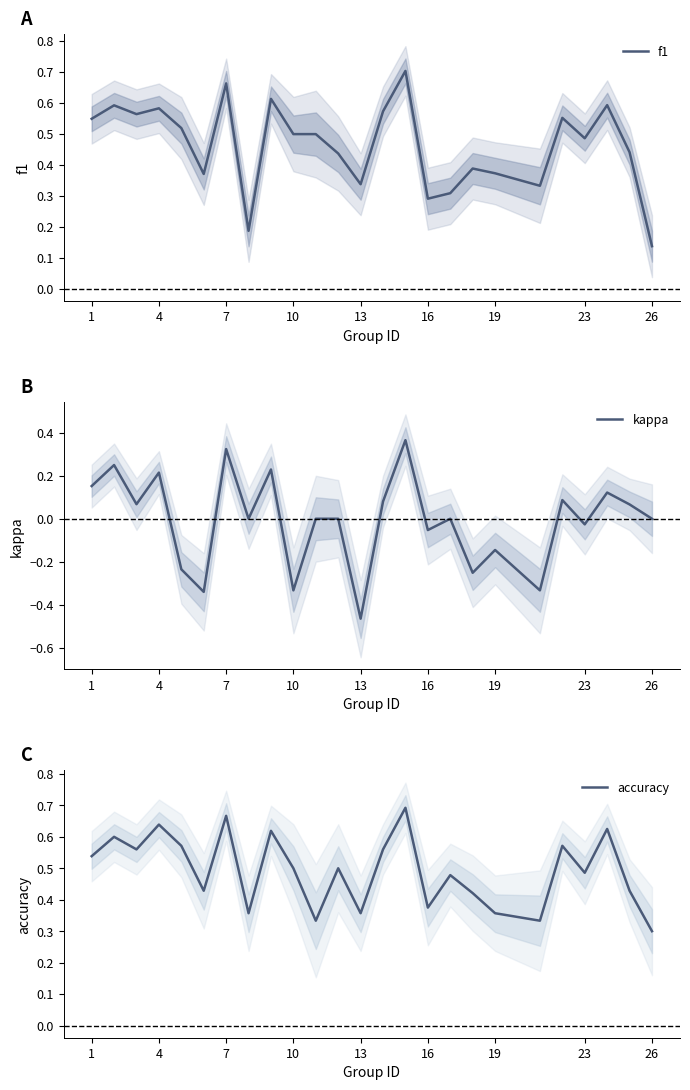

Which series has the largest range (max minus min)?

kappa